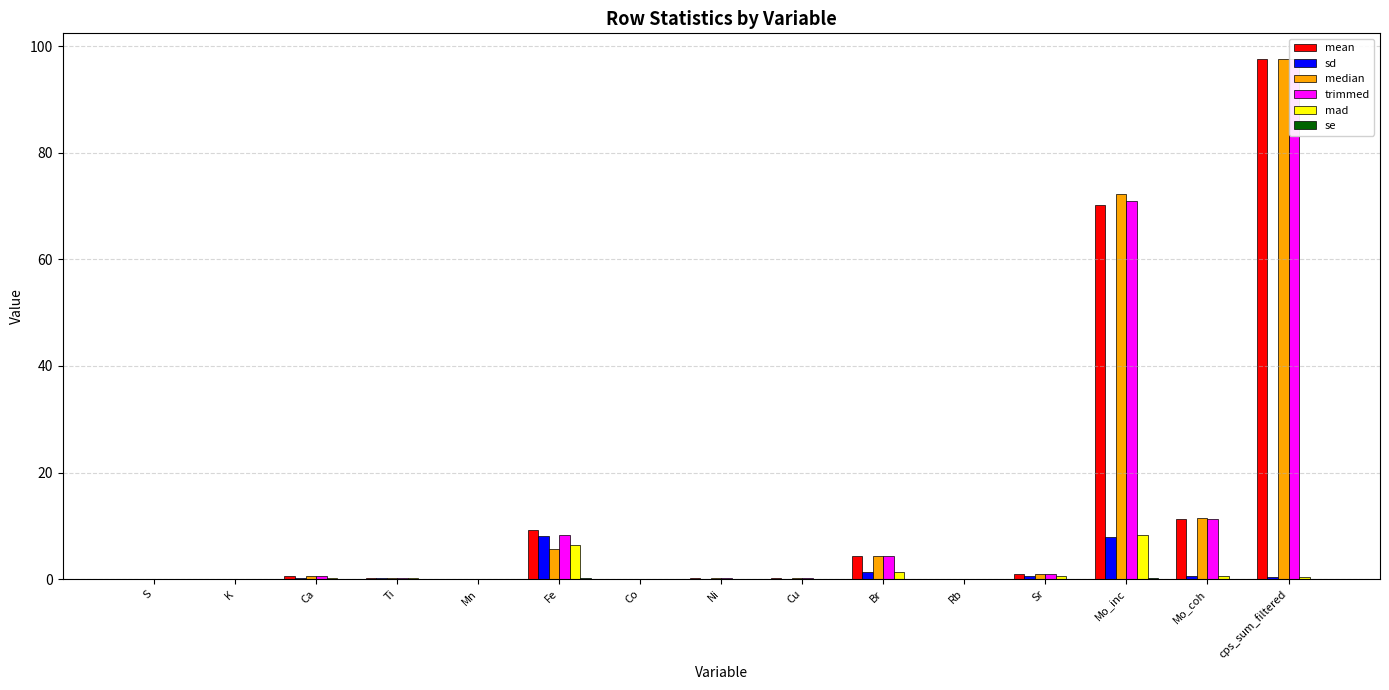

At which category is the sum across all series the highest?

cps_sum_filtered